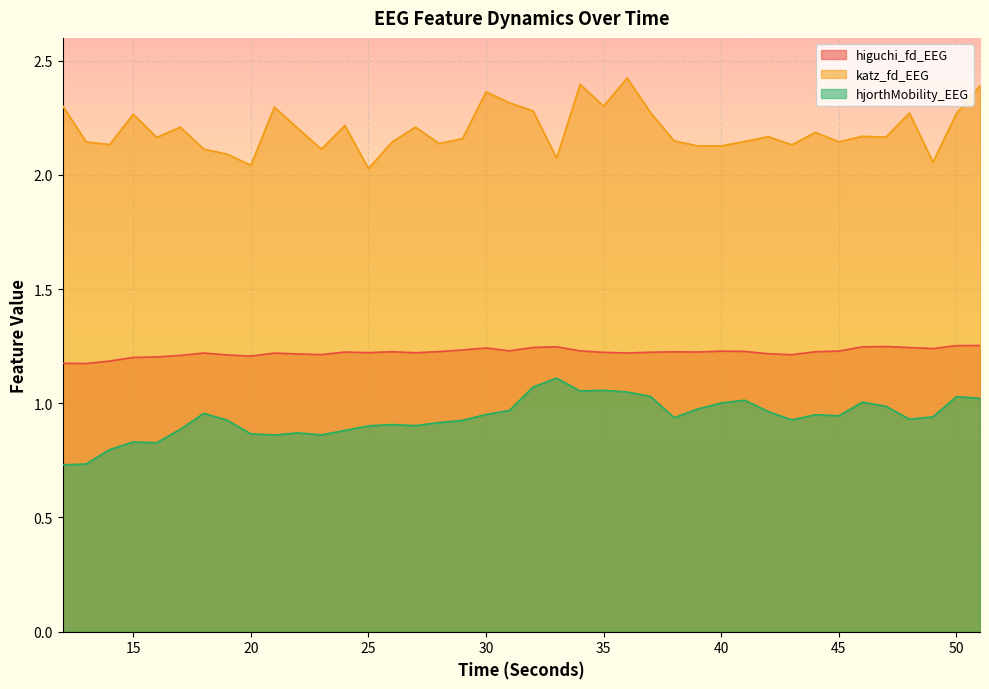

At which category does higuchi_fd_EEG reach its first local valley?

13